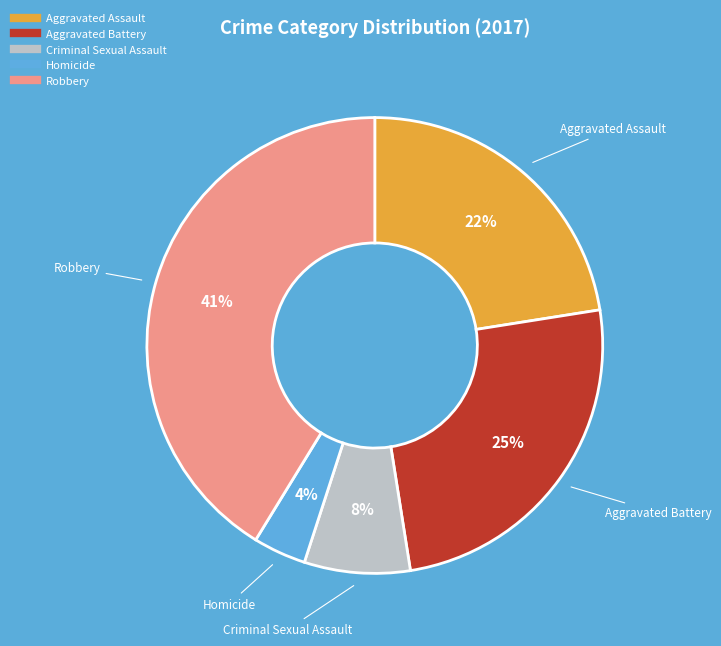

To the nearest percent, what is the combined percentage of Criminal Sexual Assault and Robbery?

49%